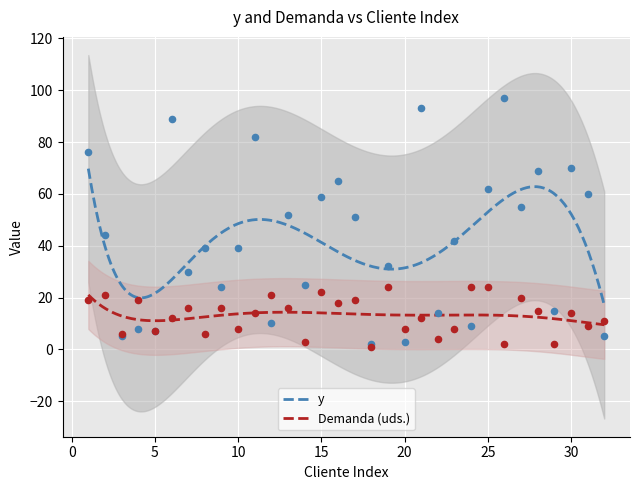

Is the value of Demanda (uds.) at 26 greater than the value of y at 14?

No